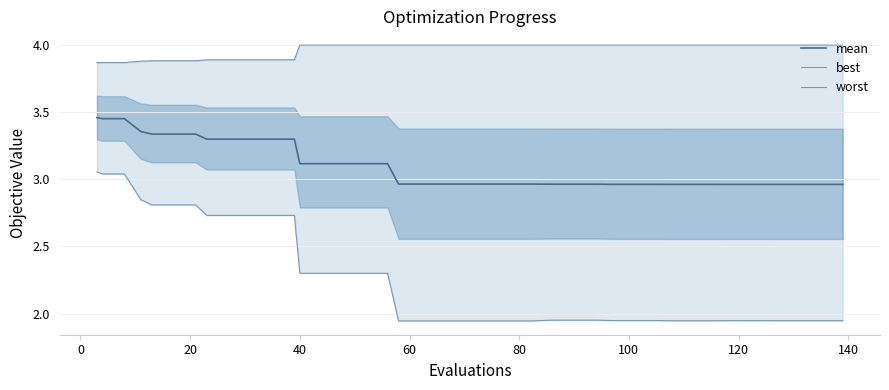

True or false: worst and mean cross at least once.

False